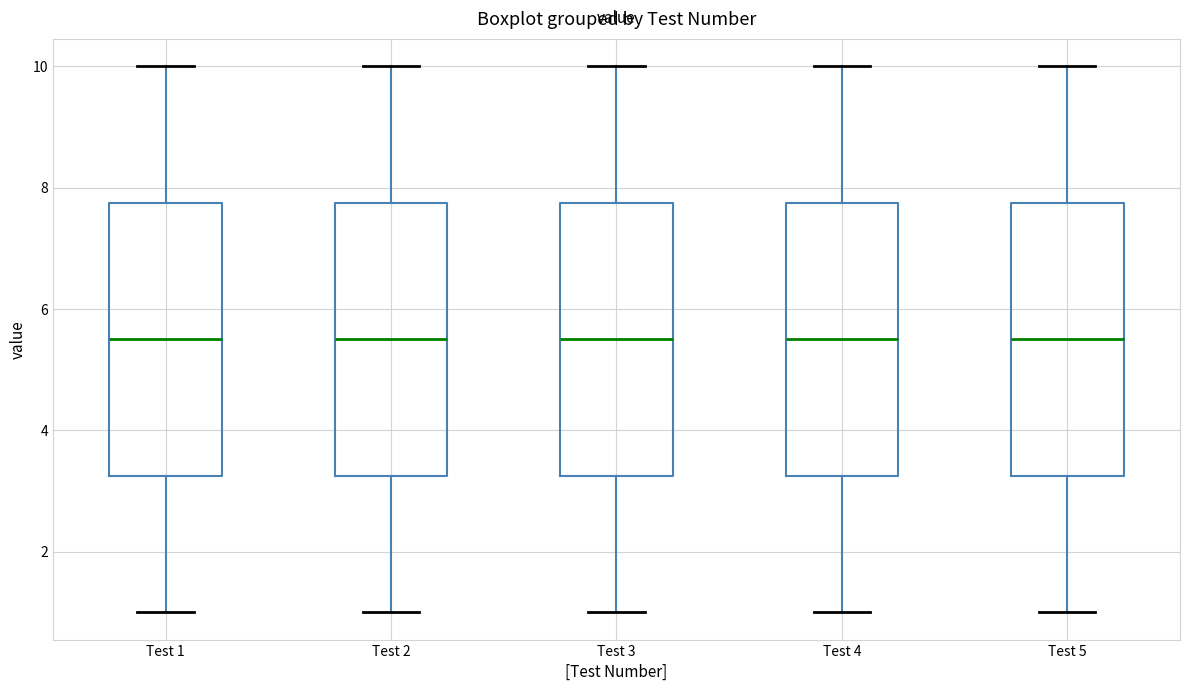

Reading left to right, read every box against the y-axis: the position of its median line, the range the box covers, and the ends of its whiskers. The values are not printed on the chart, so give them approximately, as read against the axis.

Test 1: median 5.6, box 3.2 to 7.8, whiskers 1.0 to 10.0
Test 2: median 5.6, box 3.2 to 7.8, whiskers 1.0 to 10.0
Test 3: median 5.6, box 3.2 to 7.8, whiskers 1.0 to 10.0
Test 4: median 5.6, box 3.2 to 7.8, whiskers 1.0 to 10.0
Test 5: median 5.6, box 3.2 to 7.8, whiskers 1.0 to 10.0